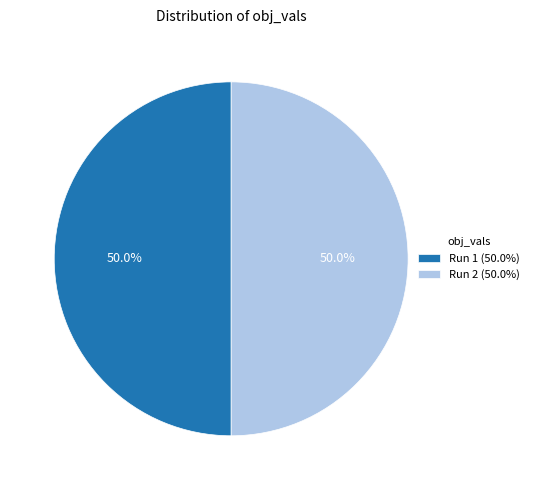

Combined, do Run 2 (50.0%) and Run 1 (50.0%) account for over 50%?

Yes